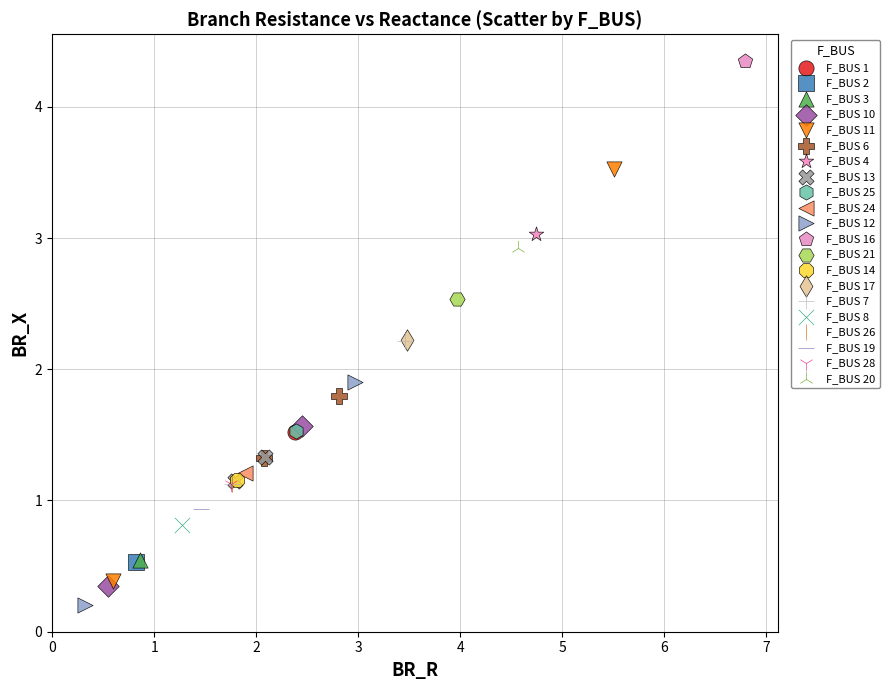

Which series contains the highest Y value?

F_BUS 16